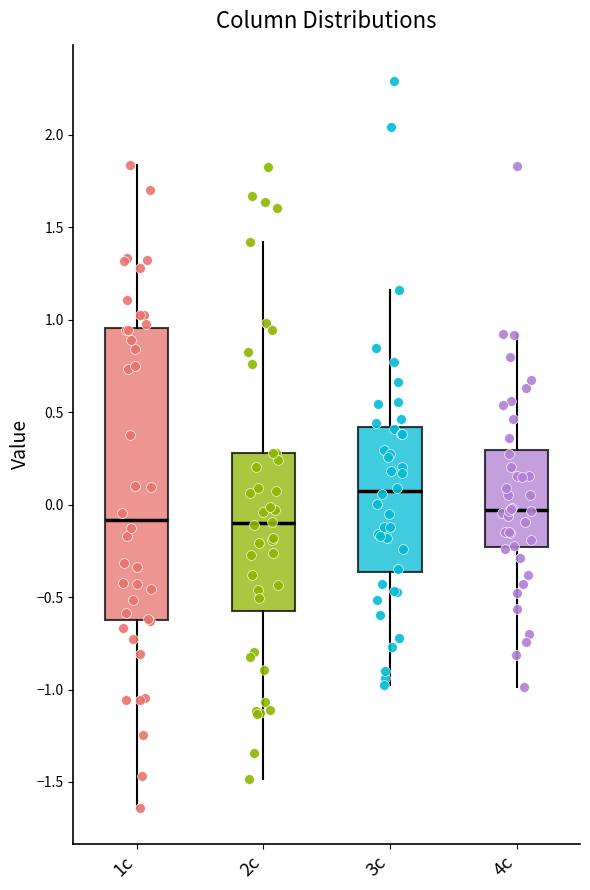

Reading left to right, transcribe this box plot: for each box, give where its median line is, the range the box spans, and where its two whiskers end, as read against the y-axis. The values are not printed on the chart, so give them approximately, as read against the axis.

1c: median -0.10, box -0.60 to 0.95, whiskers -1.65 to 1.85
2c: median -0.10, box -0.60 to 0.30, whiskers -1.50 to 1.40
3c: median 0.10, box -0.35 to 0.40, whiskers -1.00 to 1.15
4c: median -0.05, box -0.25 to 0.30, whiskers -1.00 to 0.90